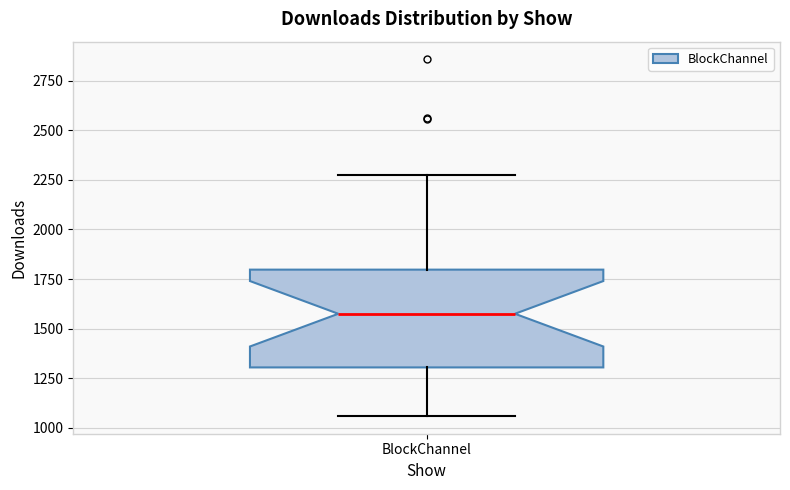

Transcribe this box plot: give where the median line is, the range the box spans, and where the two whiskers end, as read against the y-axis. The values are not printed on the chart, so give them approximately, as read against the axis.

median 1550, box 1300 to 1800, whiskers 1050 to 2300